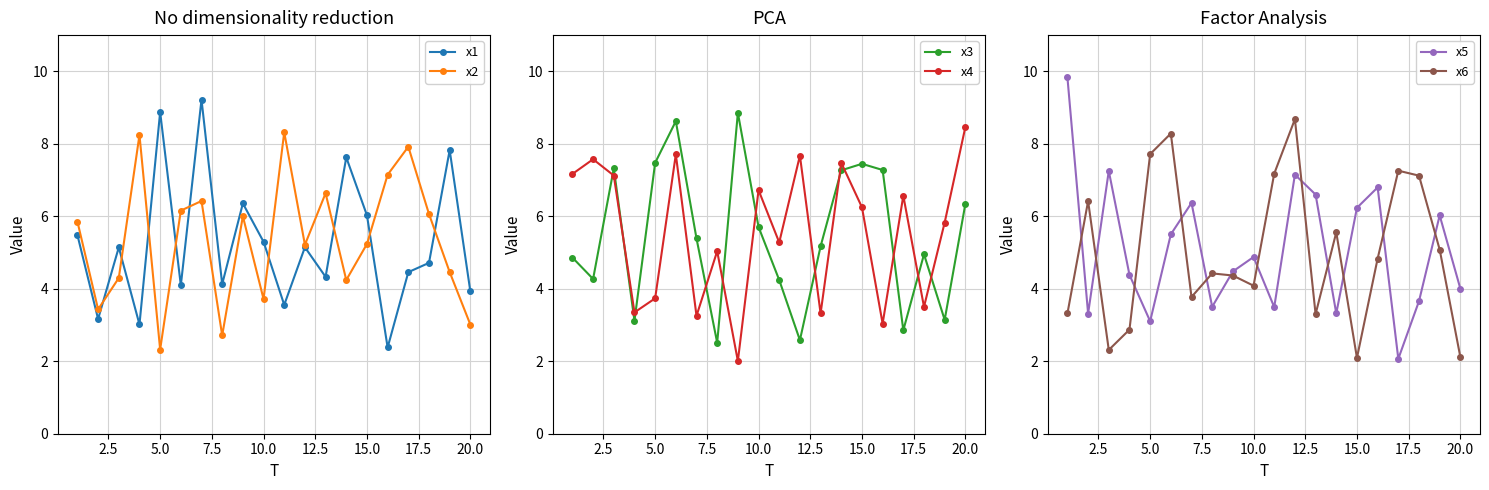

True or false: x4 and x3 cross at least once.

True